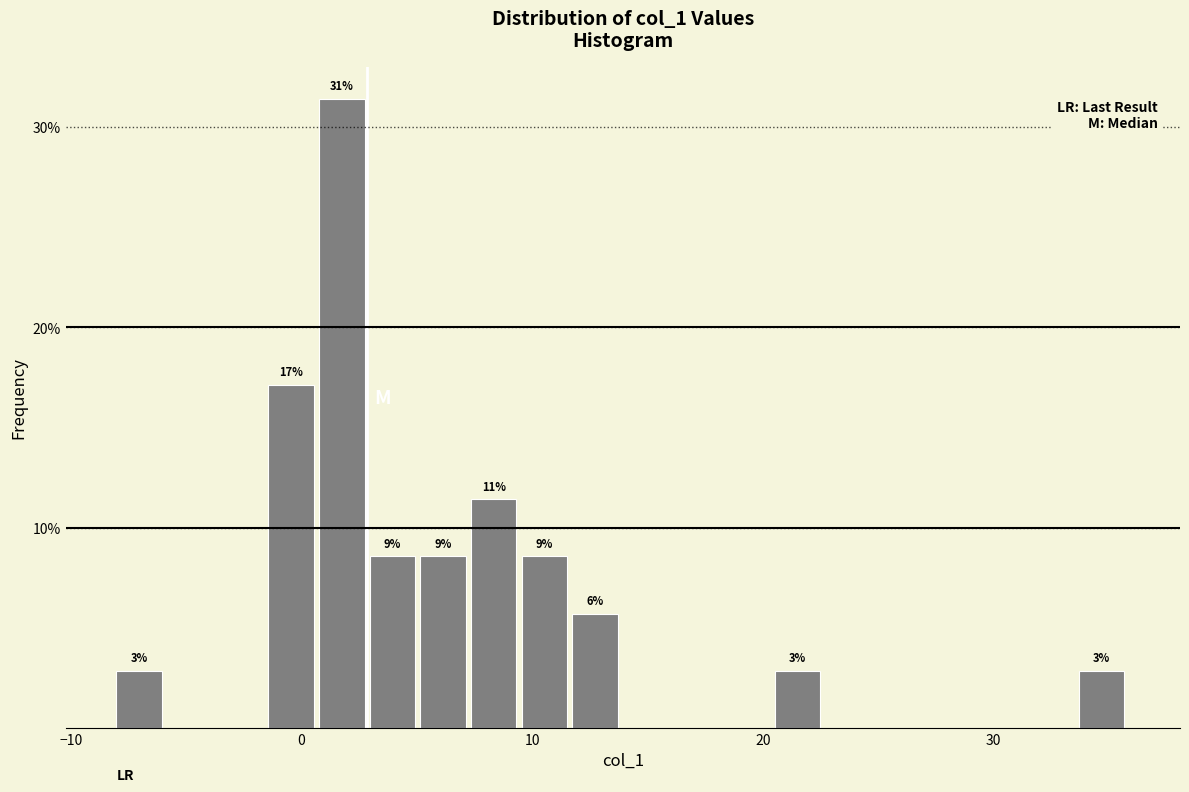

Around what value on the x-axis is the tallest bar? Give the approximate position of its centre, as read against the axis.

2